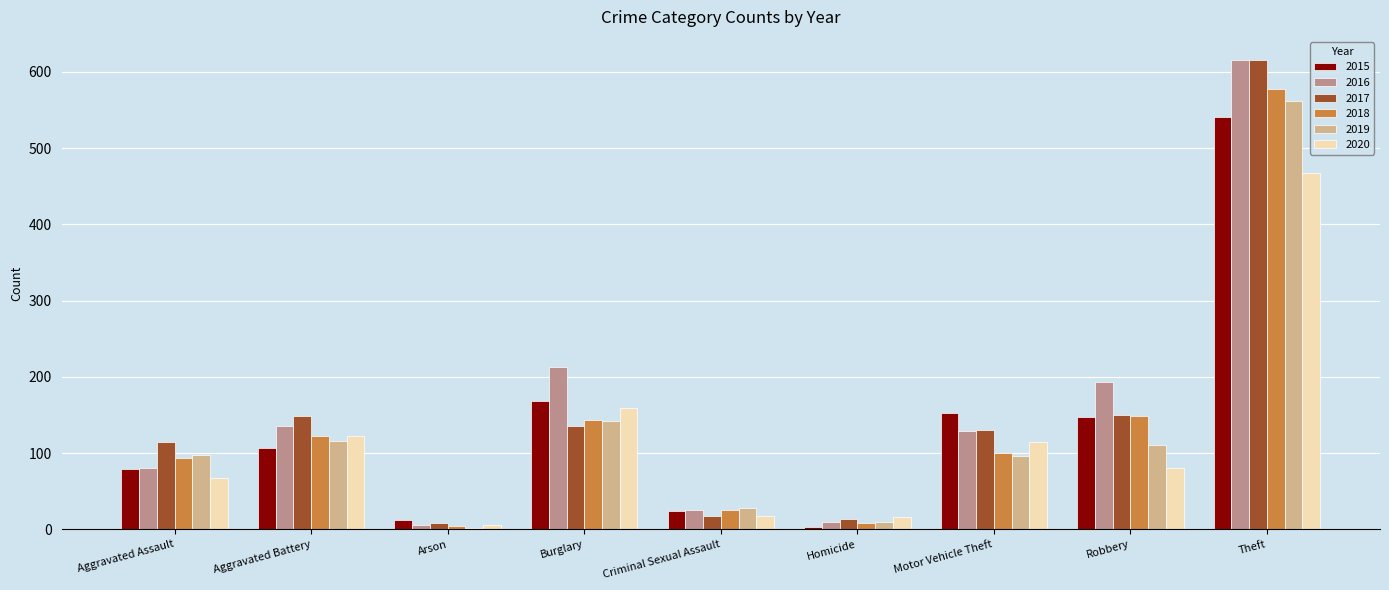

Which series changed the most between Motor Vehicle Theft and Theft?

2016